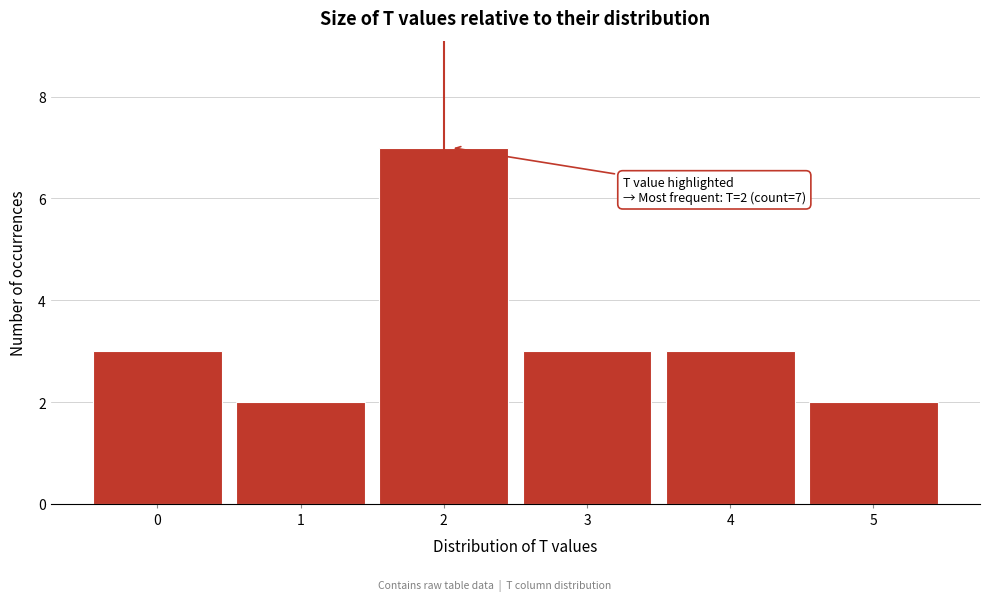

Reading left to right, extract all data points from this chart.

0=3	1=2	2=7	3=3	4=3	5=2